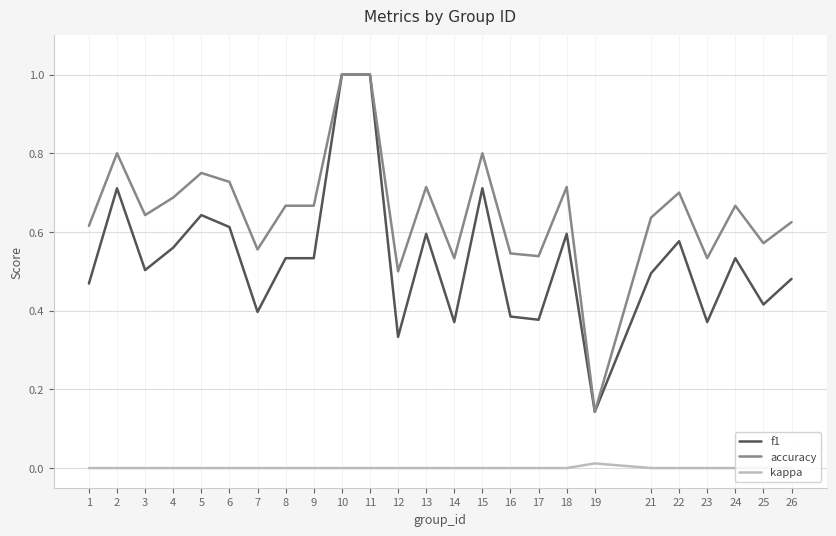

True or false: accuracy has a value of 0.8 at 5.

True